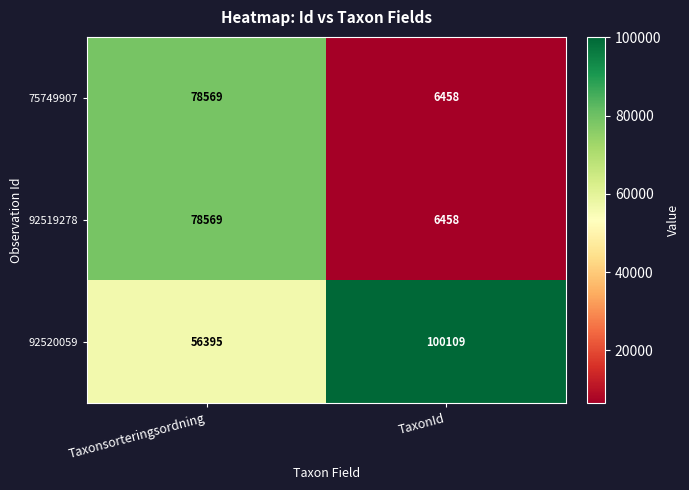

Where is 92519278 nearest to the value 42513?

TaxonId